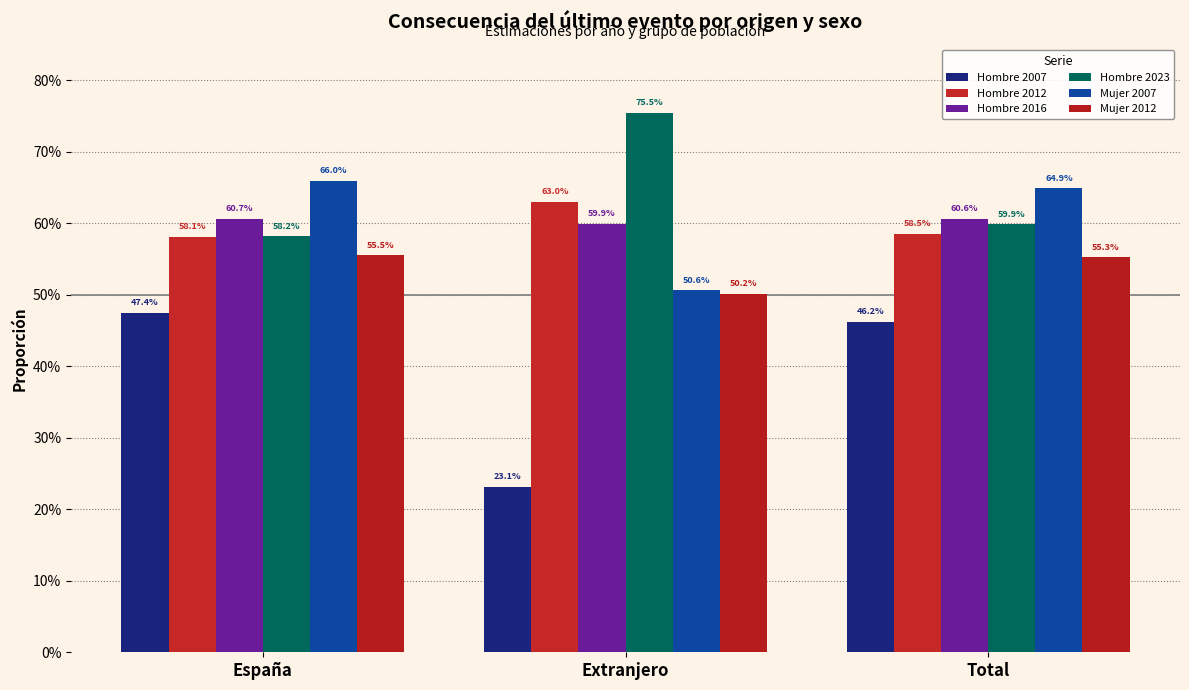

Is the value of Hombre 2012 at Extranjero greater than the value of Mujer 2007 at Extranjero?

Yes